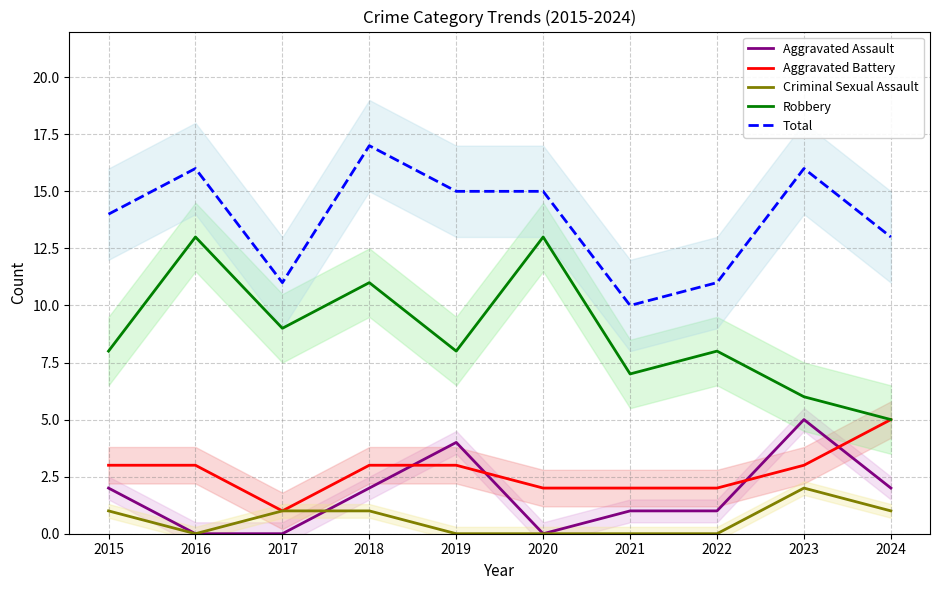

What are all the series names shown in the legend?

Aggravated Assault, Aggravated Battery, Criminal Sexual Assault, Robbery, Total